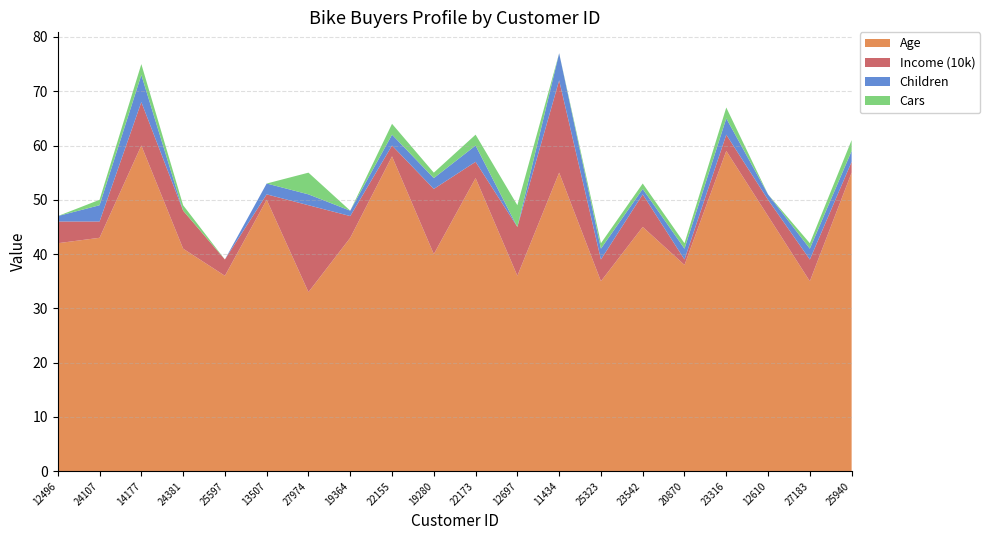

Reading left to right, extract all data points from this chart.

Age: 12496=42	24107=43	14177=60	24381=41	25597=36	13507=50	27974=33	19364=43	22155=58	19280=40	22173=54	12697=36	11434=55	25323=35	23542=45	20870=38	23316=59	12610=47	27183=35	25940=55
Income (10k): 12496=4	24107=3	14177=8	24381=7	25597=3	13507=1	27974=16	19364=4	22155=2	19280=12	22173=3	12697=9	11434=17	25323=4	23542=6	20870=1	23316=3	12610=3	27183=4	25940=2
Children: 12496=1	24107=3	14177=5	24381=0	25597=0	13507=2	27974=2	19364=1	22155=2	19280=2	22173=3	12697=0	11434=5	25323=2	23542=1	20870=2	23316=3	12610=1	27183=2	25940=2
Cars: 12496=0	24107=1	14177=2	24381=1	25597=0	13507=0	27974=4	19364=0	22155=2	19280=1	22173=2	12697=4	11434=0	25323=1	23542=1	20870=1	23316=2	12610=0	27183=1	25940=2